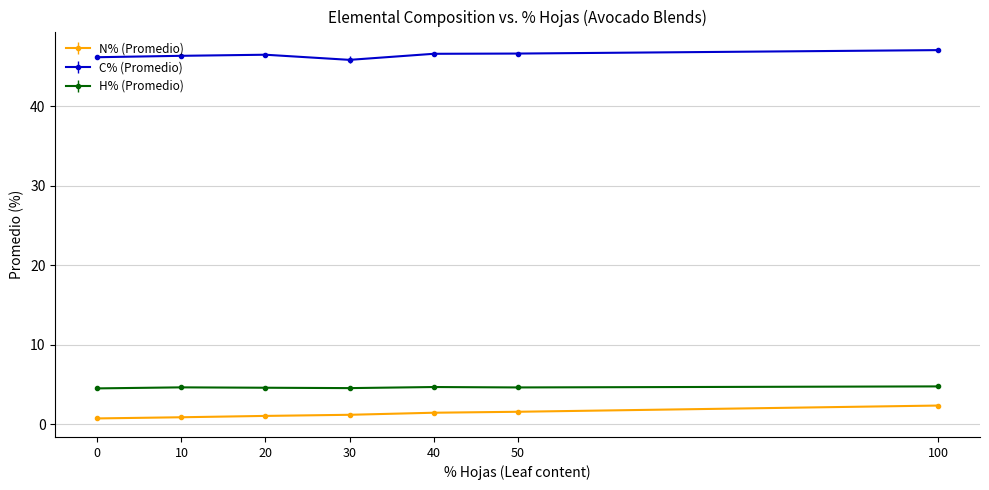

How many H% (Promedio) values are between 4 and 5?

7